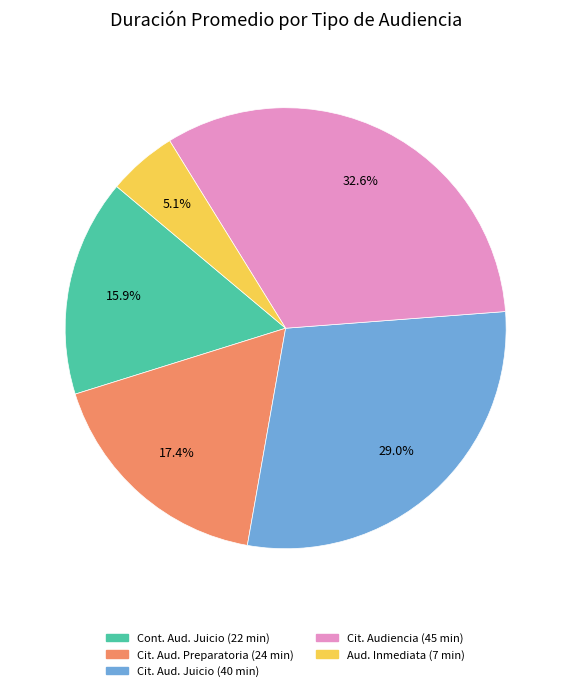

Is there a majority slice in this chart?

No